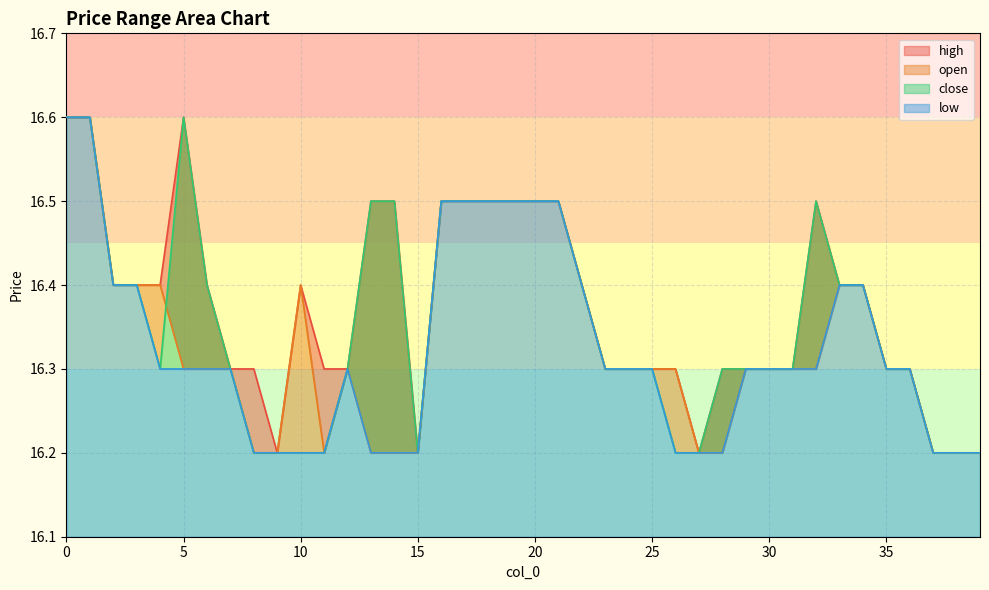

Reading left to right, extract all data points from this chart.

high: 0=16.6	1=16.6	2=16.4	3=16.4	4=16.4	5=16.6	6=16.4	7=16.3	8=16.3	9=16.2	10=16.4	11=16.3	12=16.3	13=16.5	14=16.5	15=16.2	16=16.5	17=16.5	18=16.5	19=16.5	20=16.5	21=16.5	22=16.4	23=16.3	24=16.3	25=16.3	26=16.3	27=16.2	28=16.3	29=16.3	30=16.3	31=16.3	32=16.5	33=16.4	34=16.4	35=16.3	36=16.3	37=16.2	38=16.2	39=16.2
open: 0=16.6	1=16.6	2=16.4	3=16.4	4=16.4	5=16.3	6=16.3	7=16.3	8=16.2	9=16.2	10=16.4	11=16.2	12=16.3	13=16.2	14=16.2	15=16.2	16=16.5	17=16.5	18=16.5	19=16.5	20=16.5	21=16.5	22=16.4	23=16.3	24=16.3	25=16.3	26=16.3	27=16.2	28=16.2	29=16.3	30=16.3	31=16.3	32=16.3	33=16.4	34=16.4	35=16.3	36=16.3	37=16.2	38=16.2	39=16.2
close: 0=16.6	1=16.6	2=16.4	3=16.4	4=16.3	5=16.6	6=16.4	7=16.3	8=16.2	9=16.2	10=16.2	11=16.2	12=16.3	13=16.5	14=16.5	15=16.2	16=16.5	17=16.5	18=16.5	19=16.5	20=16.5	21=16.5	22=16.4	23=16.3	24=16.3	25=16.3	26=16.2	27=16.2	28=16.3	29=16.3	30=16.3	31=16.3	32=16.5	33=16.4	34=16.4	35=16.3	36=16.3	37=16.2	38=16.2	39=16.2
low: 0=16.6	1=16.6	2=16.4	3=16.4	4=16.3	5=16.3	6=16.3	7=16.3	8=16.2	9=16.2	10=16.2	11=16.2	12=16.3	13=16.2	14=16.2	15=16.2	16=16.5	17=16.5	18=16.5	19=16.5	20=16.5	21=16.5	22=16.4	23=16.3	24=16.3	25=16.3	26=16.2	27=16.2	28=16.2	29=16.3	30=16.3	31=16.3	32=16.3	33=16.4	34=16.4	35=16.3	36=16.3	37=16.2	38=16.2	39=16.2